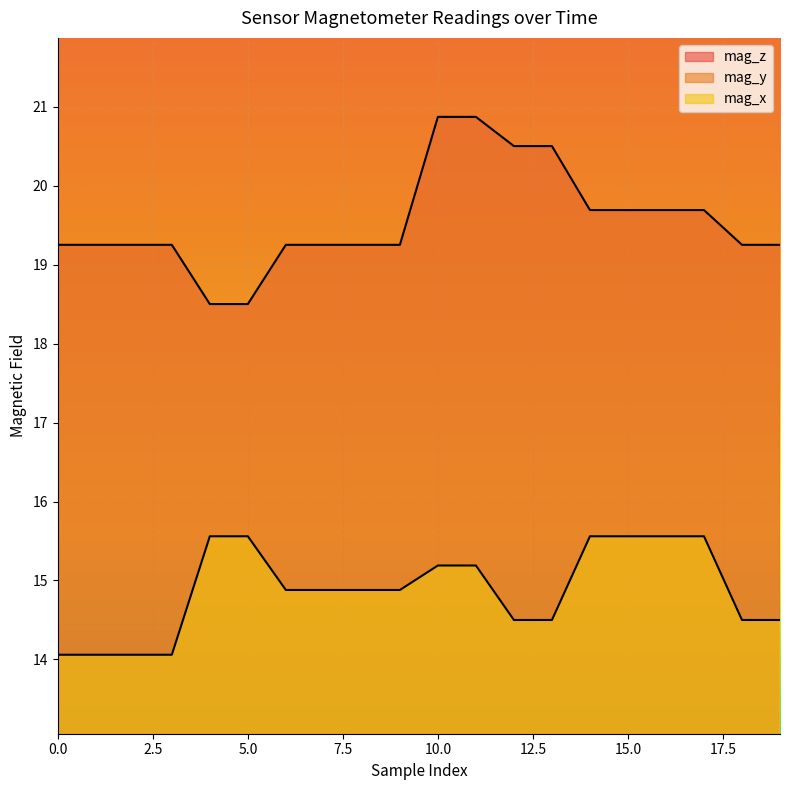

True or false: mag_y and mag_x cross at least once.

False